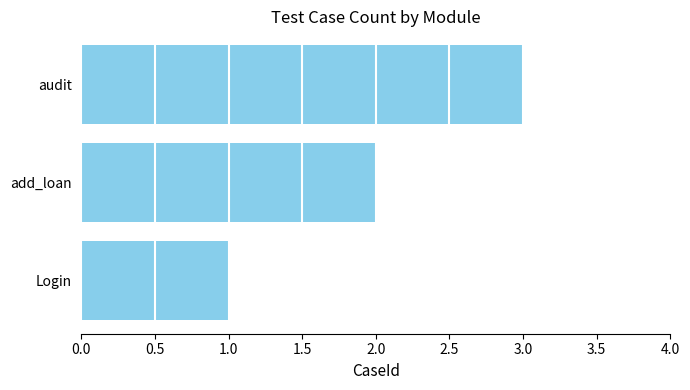

How many series are shown in this chart?

1